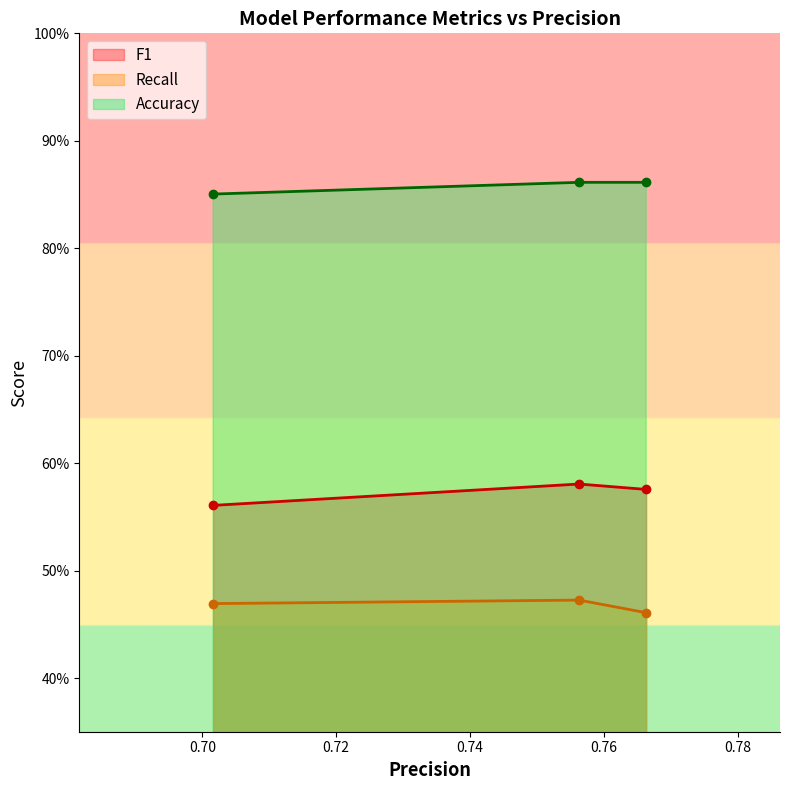

What are all the series names shown in the legend?

F1, Recall, Accuracy